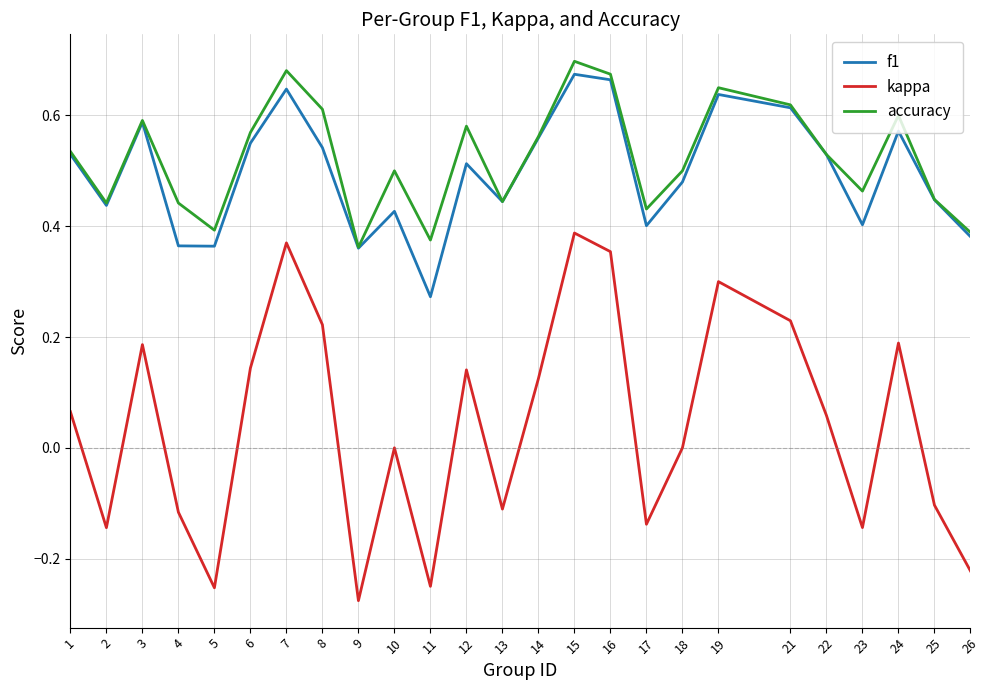

What are all the series names shown in the legend?

f1, kappa, accuracy